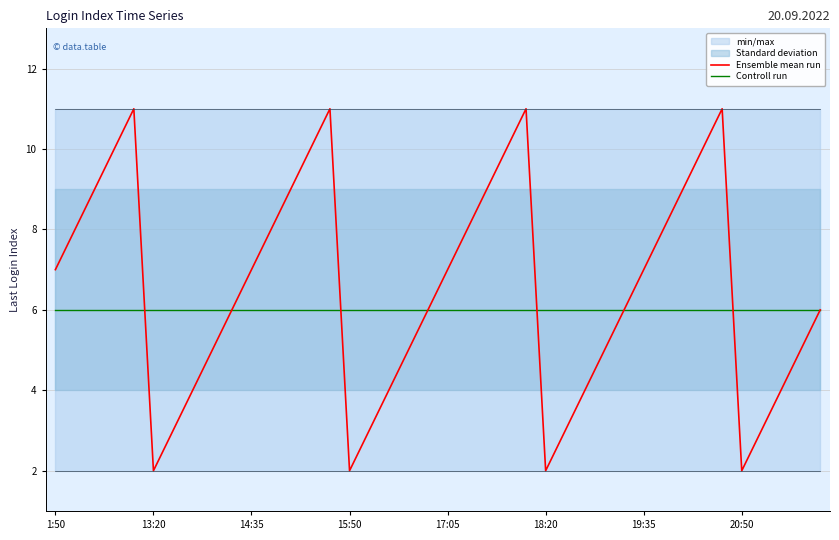

True or false: Controll run has a value of 4 at 18:20.

False